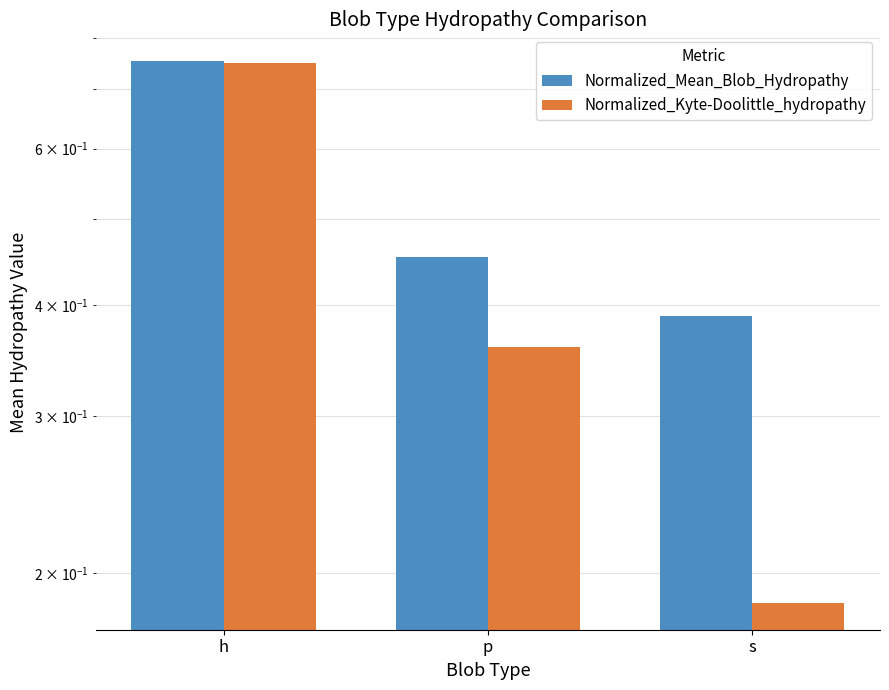

Which category has the lowest value across all series?

s